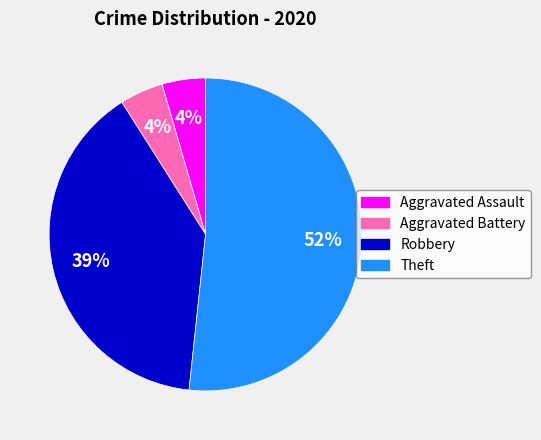

Count the number of slices in the pie.

4